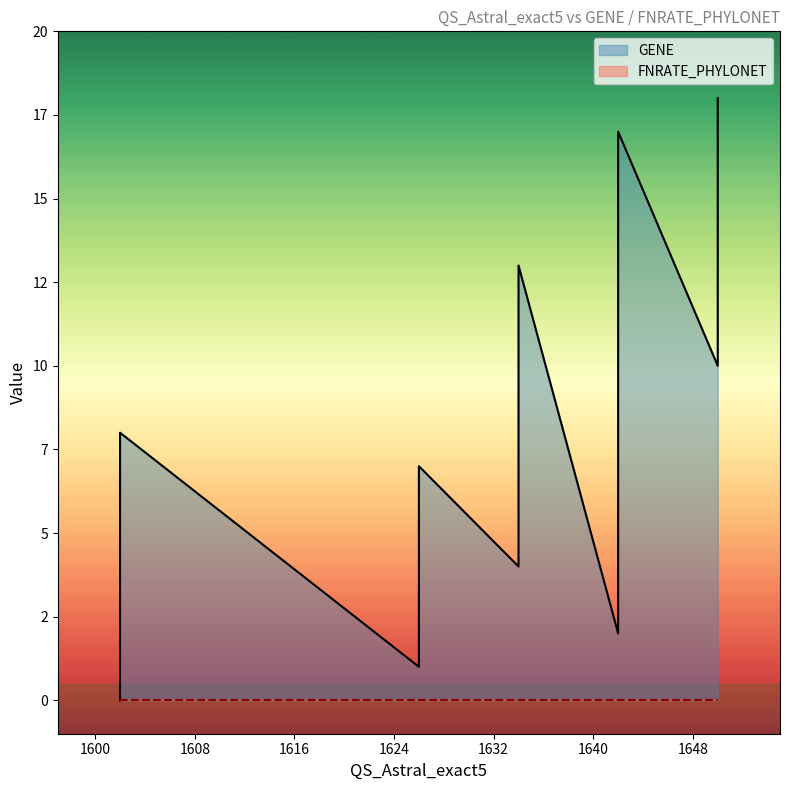

Which series has the widest spread of values?

GENE